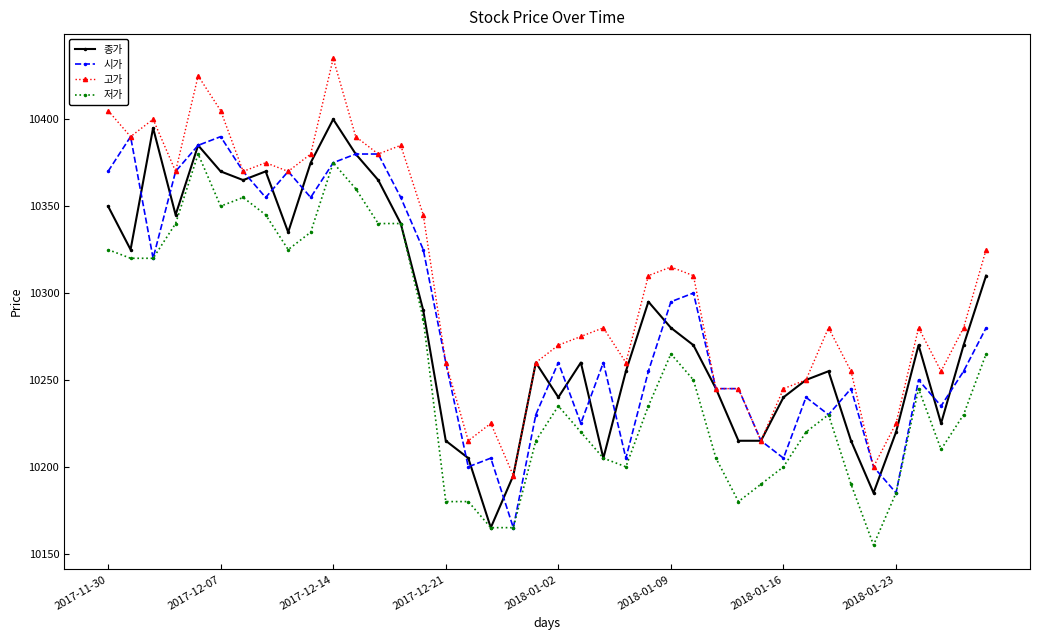

True or false: 고가 and 저가 cross at least once.

False